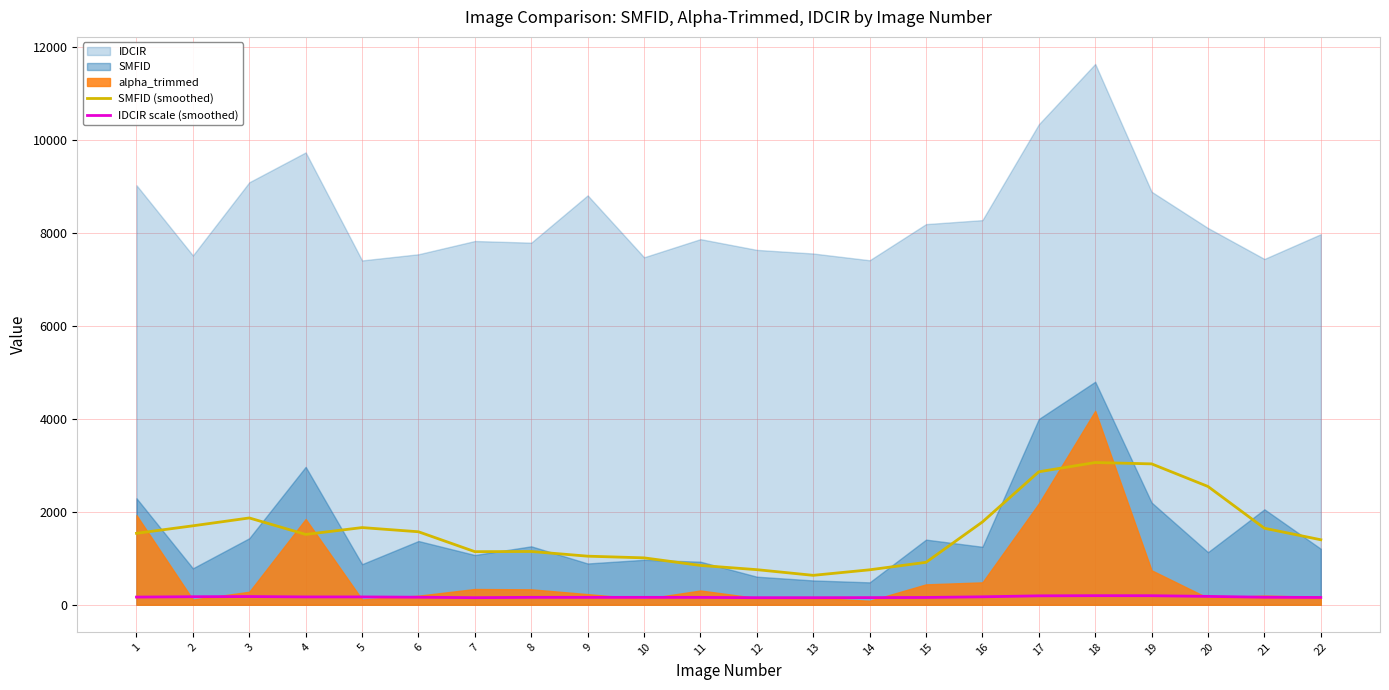

Is the value of SMFID (smoothed) at 22 greater than the value of IDCIR scale (smoothed) at 10?

Yes